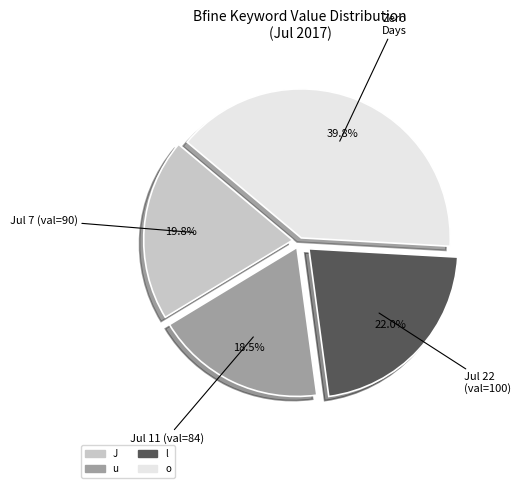

Does any single category account for the majority?

No